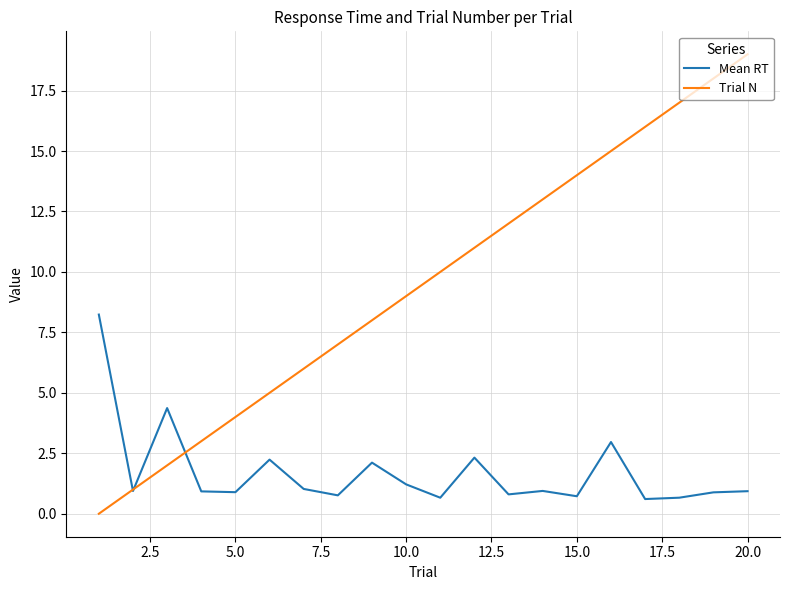

Which series has the widest spread of values?

Trial N